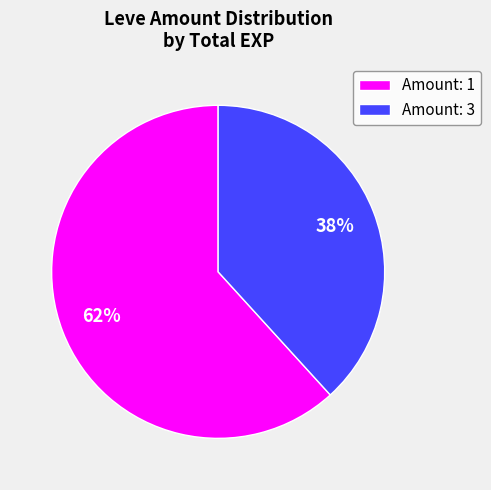

Do Amount: 1 and Amount: 3 together represent more than half of the pie?

Yes